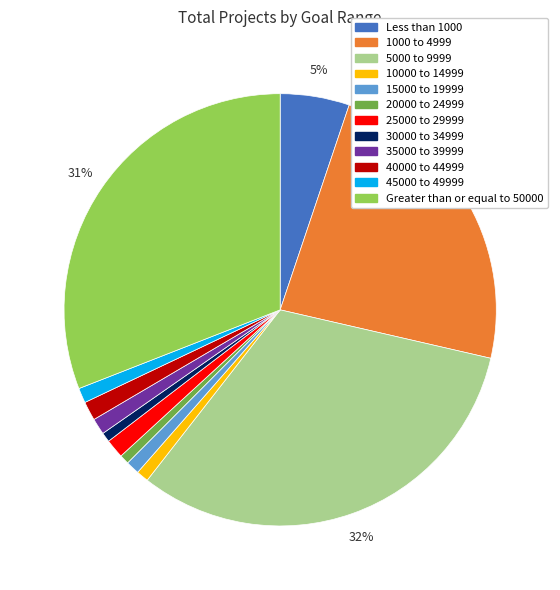

What percentage is the 20000 to 24999 slice, to the nearest percent?

1%